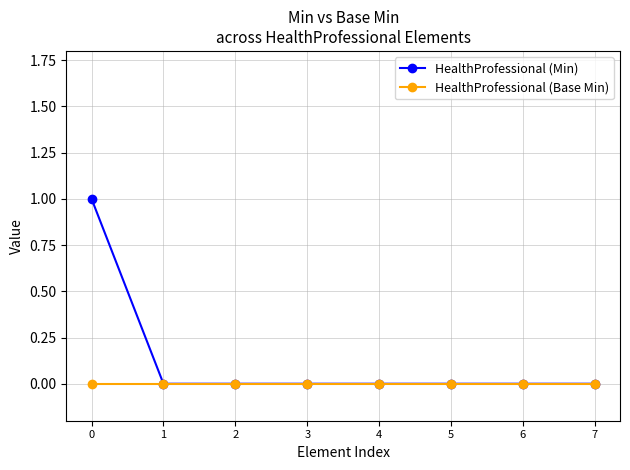

Is it true that HealthProfessional (Min) equals 0 at 6?

True